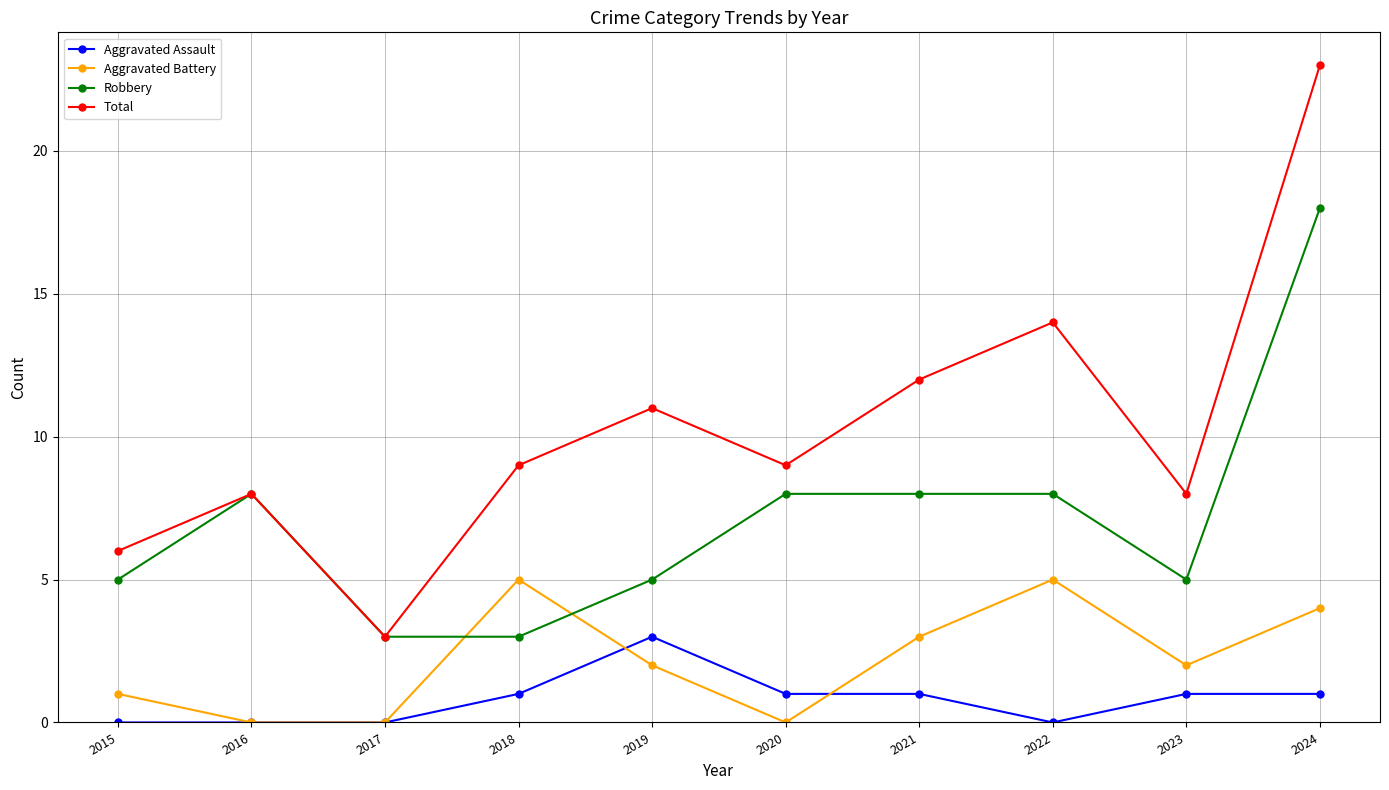

Which series has the largest total across all categories?

Total